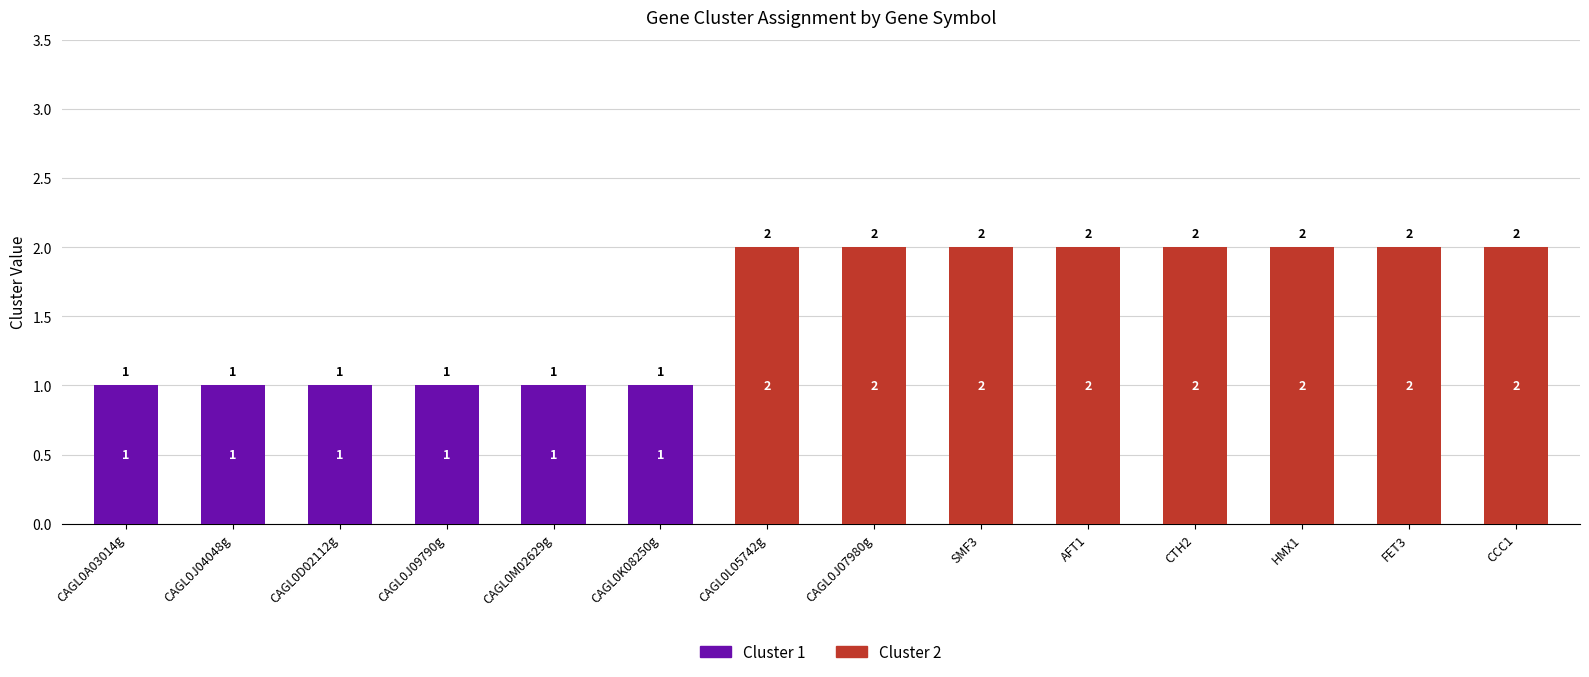

The value of Cluster 1 at CAGL0J07980g is 0. True or false?

True